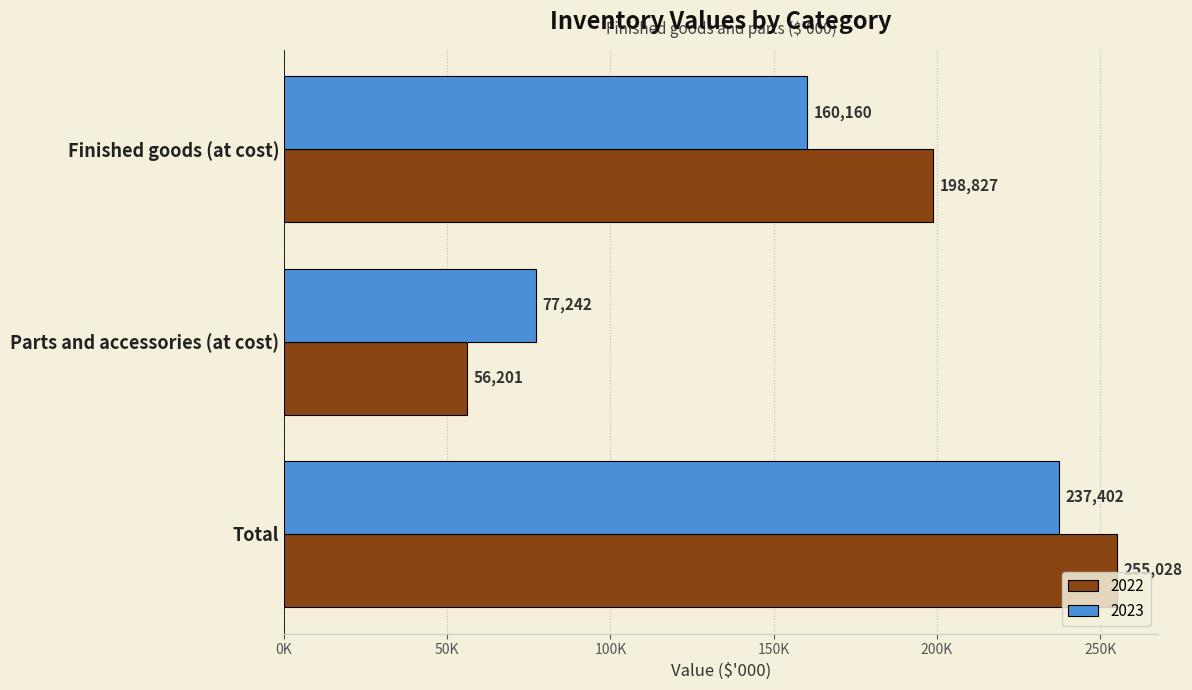

What are all the series names shown in the legend?

2022, 2023